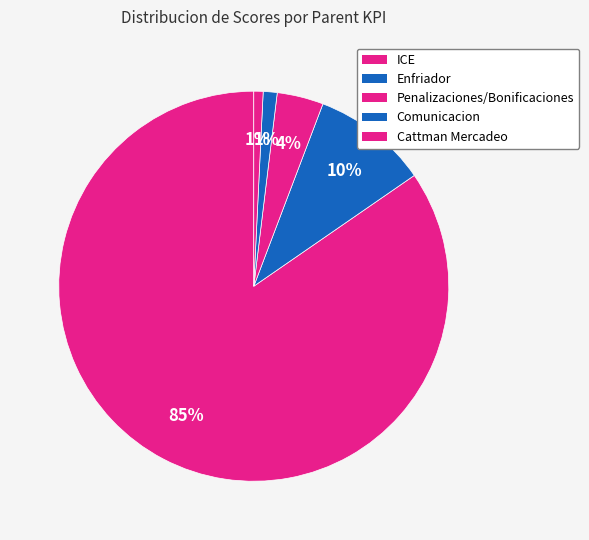

How many segments does this pie chart have?

5